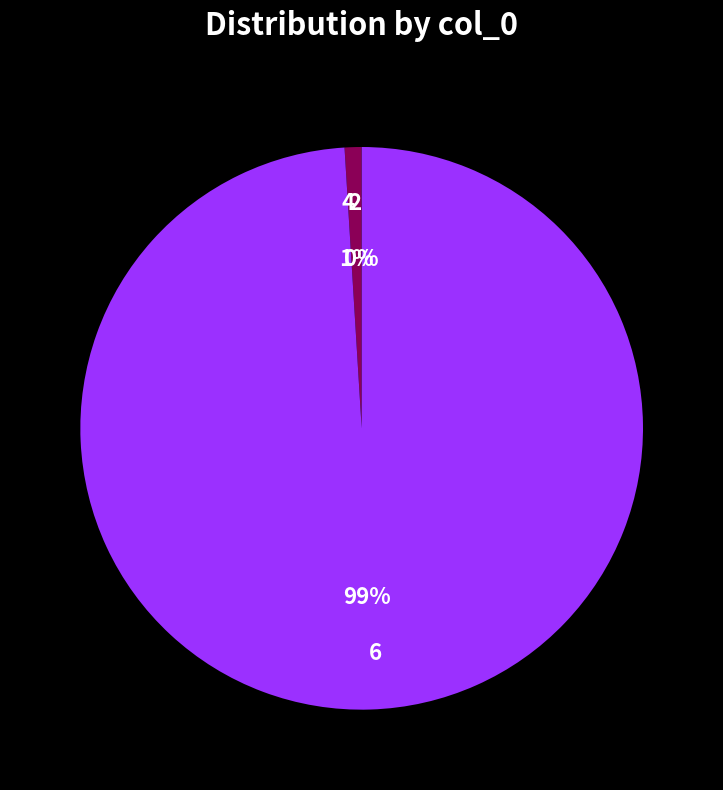

To the nearest percent, what portion does 4 represent?

1%